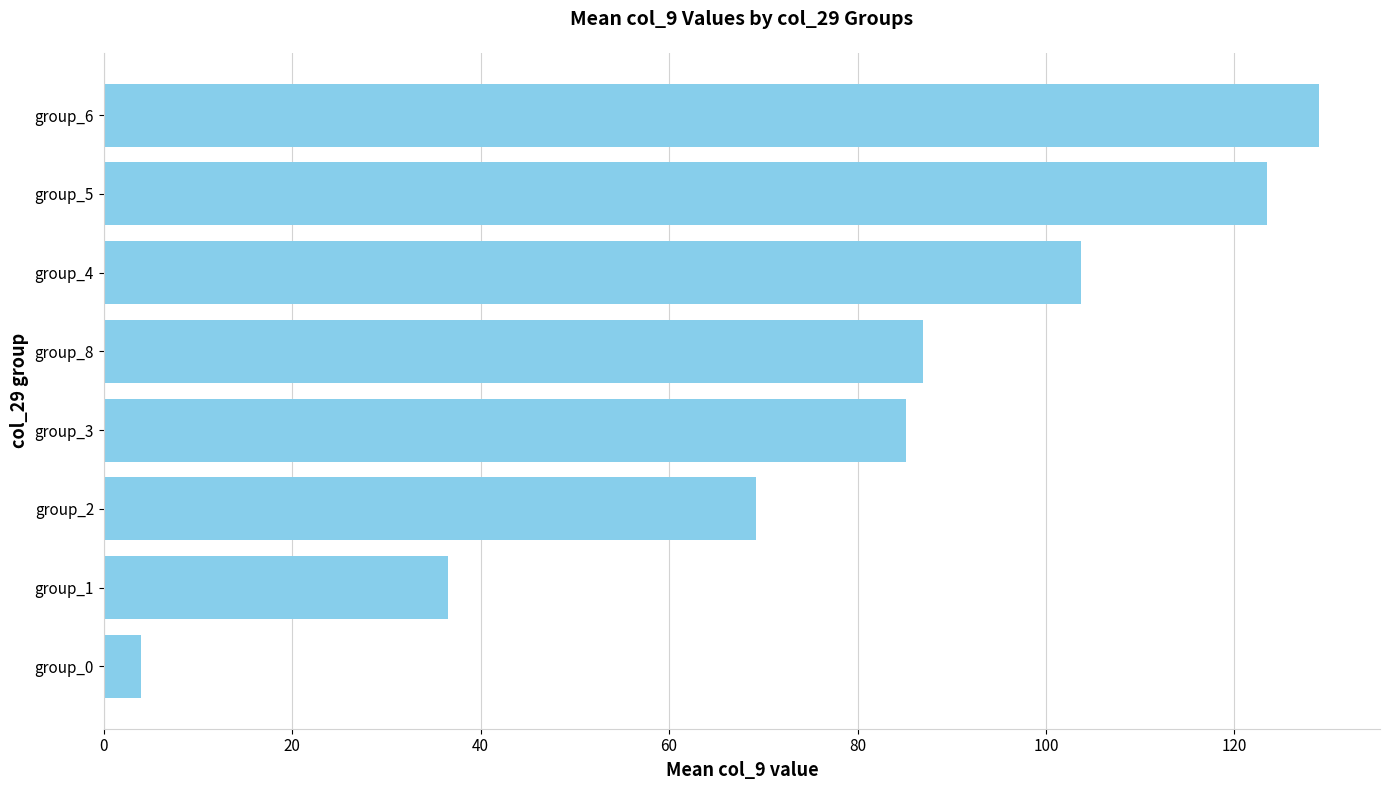

At which label is the value closest to 66?

group_2